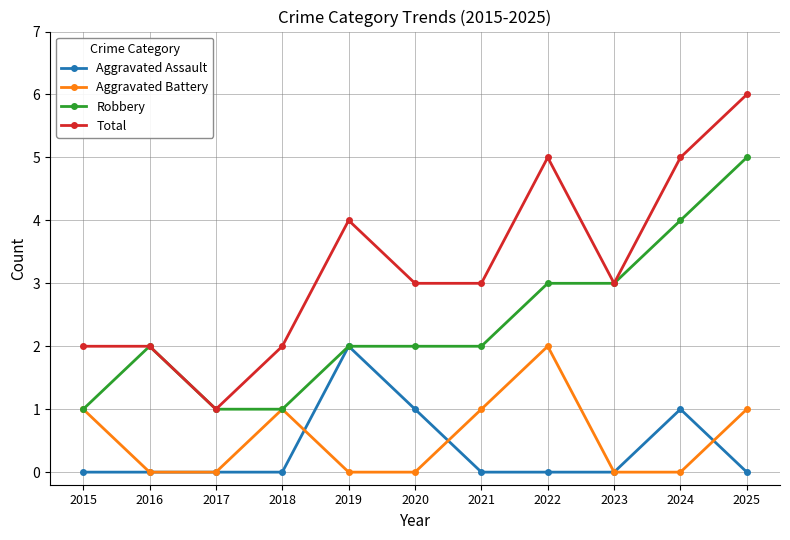

The Aggravated Battery series shows -1 at 2016. True or false?

False